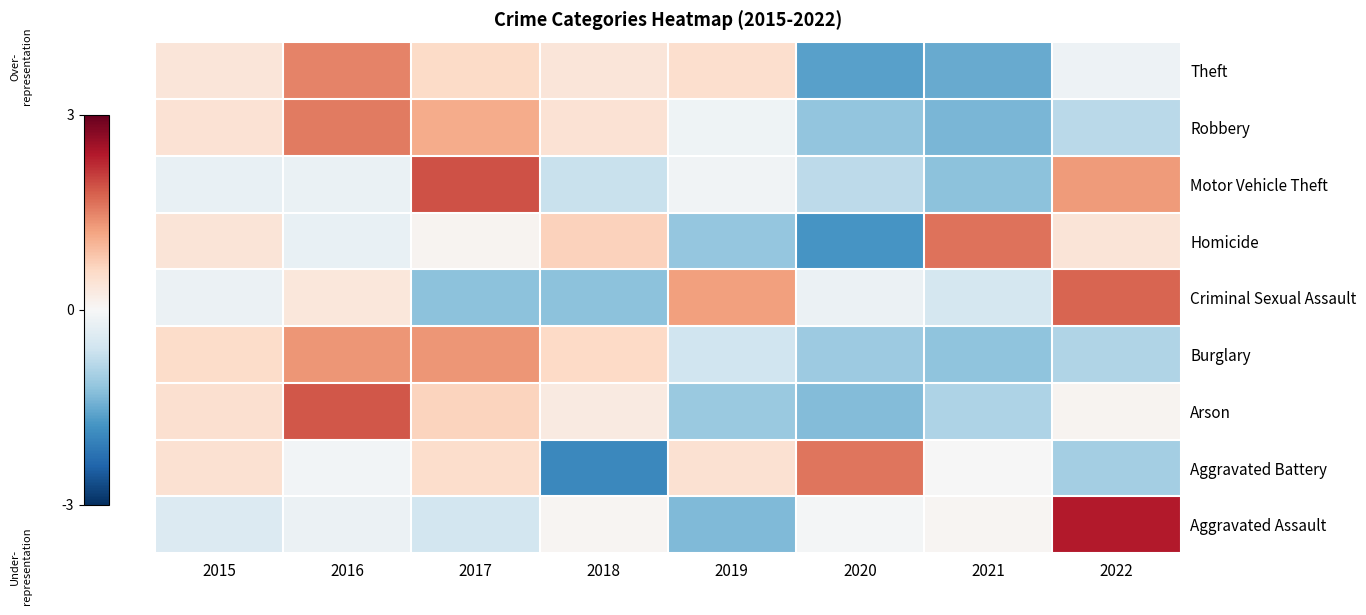

Which category has the lowest value across all series?

2018